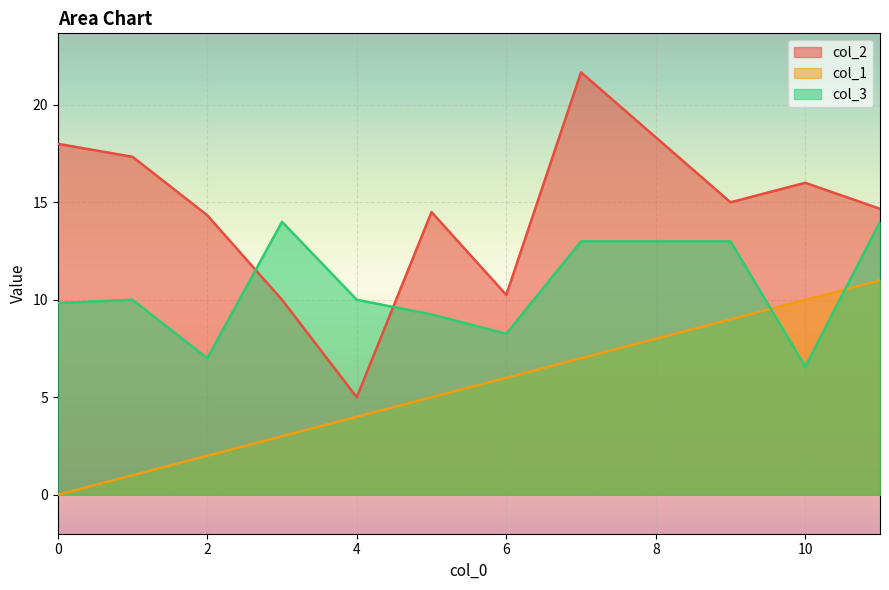

What is the minimum value for col_3?

6.6